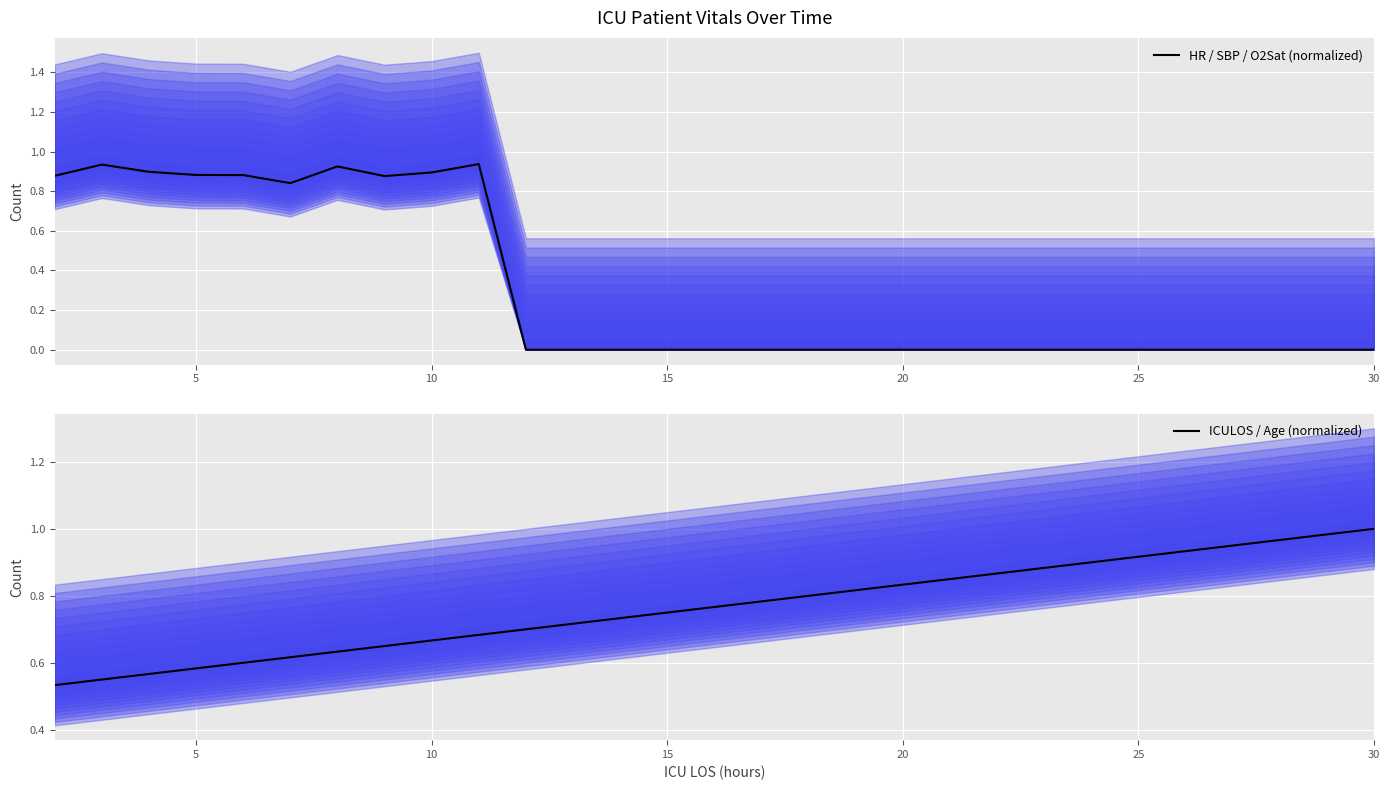

Is it true that HR / SBP / O2Sat (normalized) equals 0.9 at 10?

True